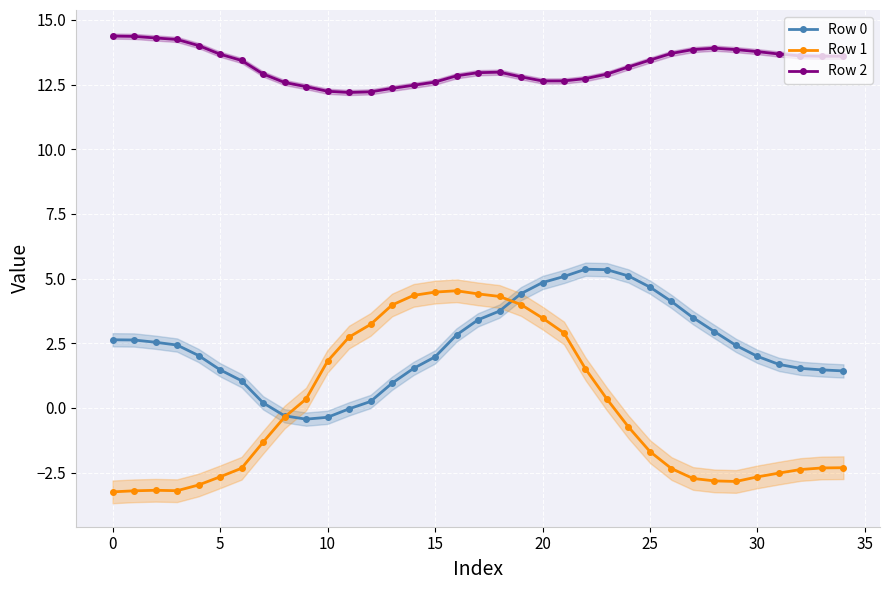

What is the label of the 14th point from the right?

21